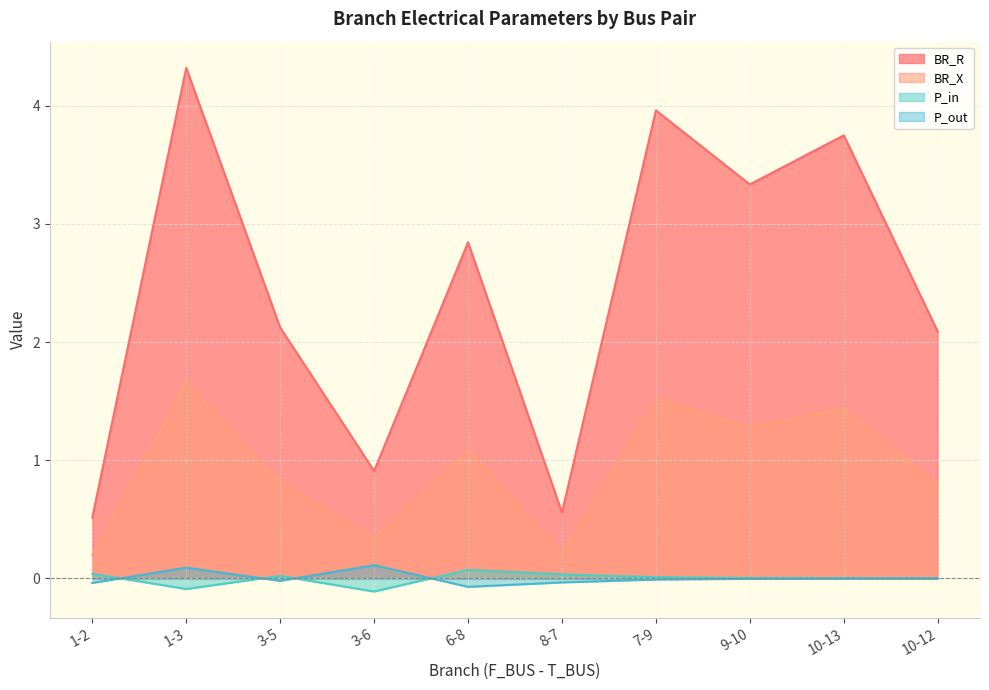

Between 7-9 and 9-10, which series saw the biggest shift?

BR_R